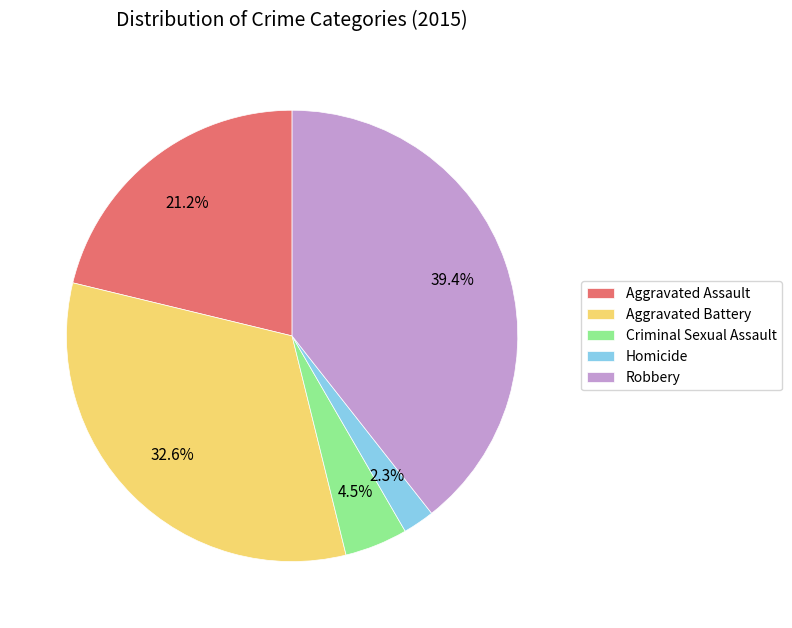

Between Homicide and Aggravated Assault, which is larger?

Aggravated Assault